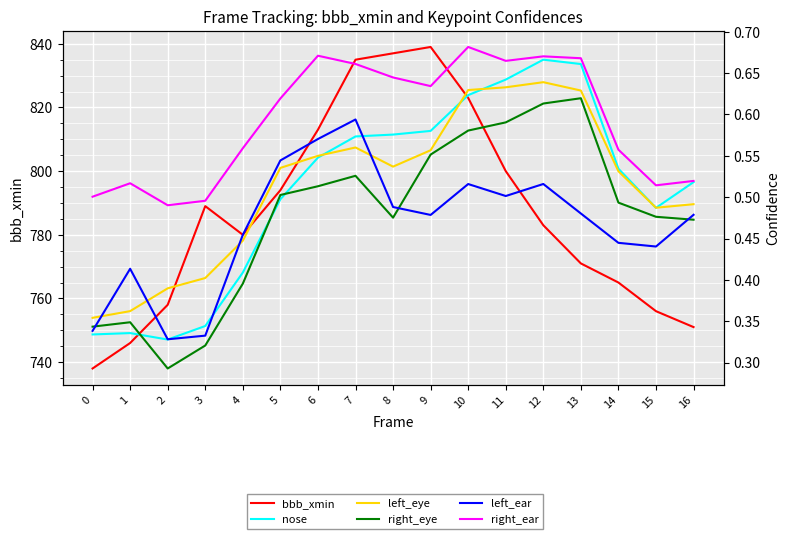

At how many categories does at least one series exceed 73?

17